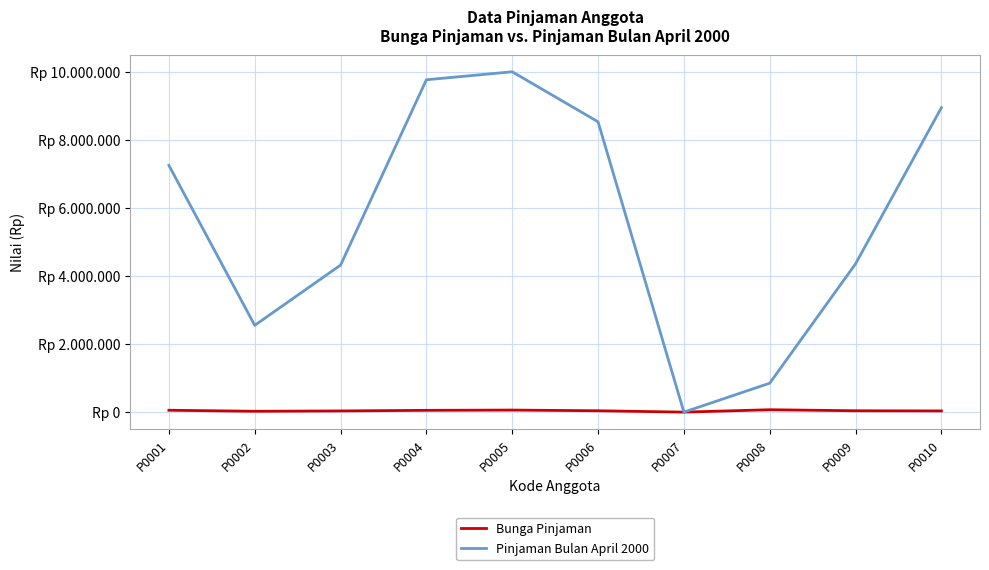

True or false: Pinjaman Bulan April 2000 has more than 0 points higher than both neighbors.

True